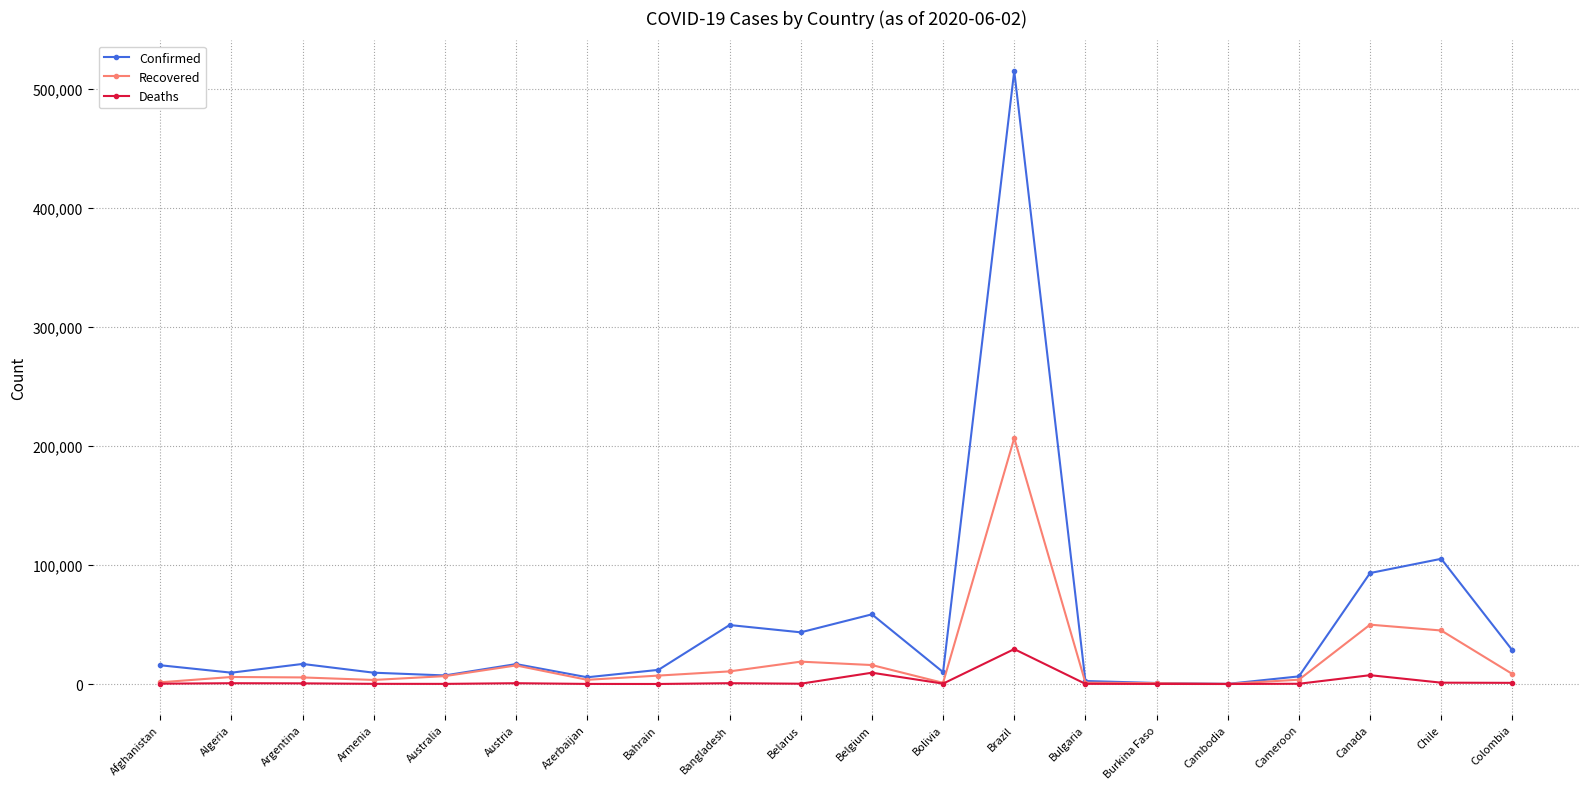

What is the greatest value displayed?

514849